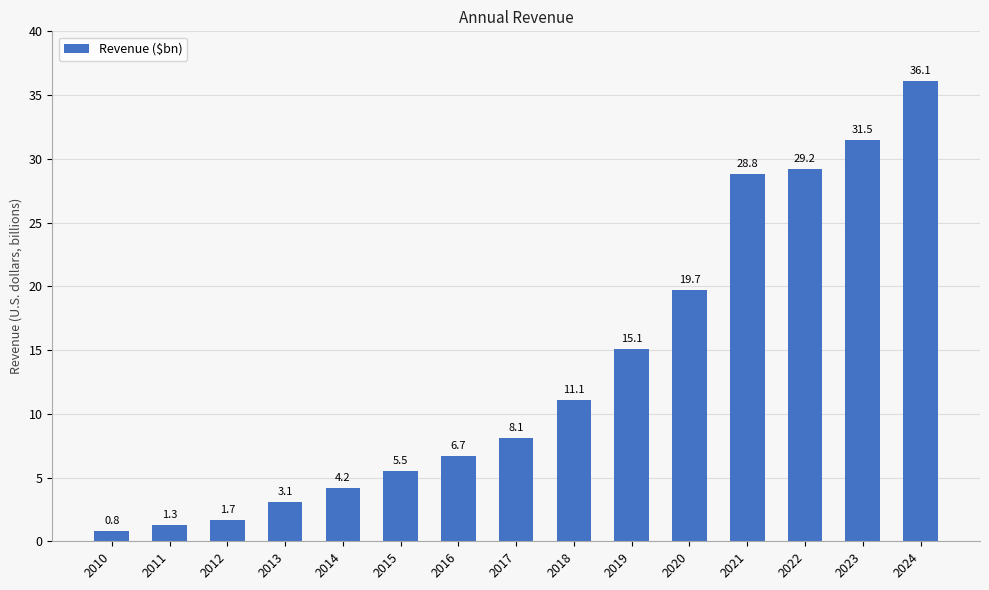

What is the difference between the second highest and second lowest values?

30.2